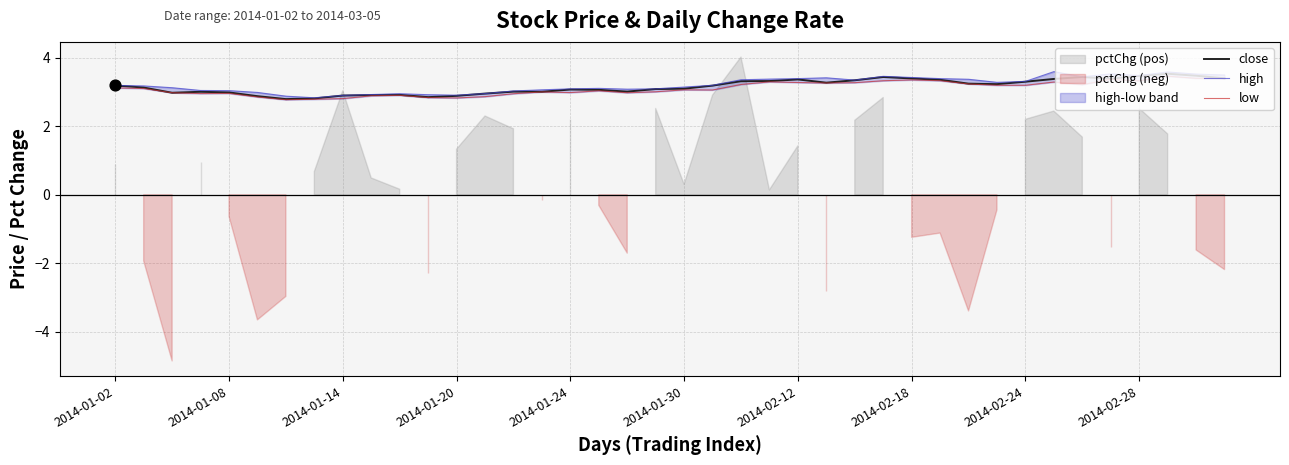

At how many categories does at least one series exceed 2?

40